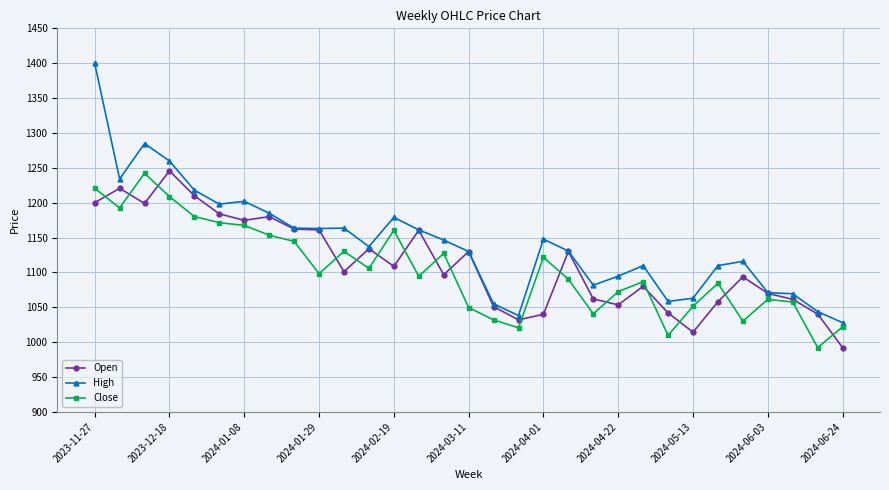

What is the maximum value for Close?

1242.2